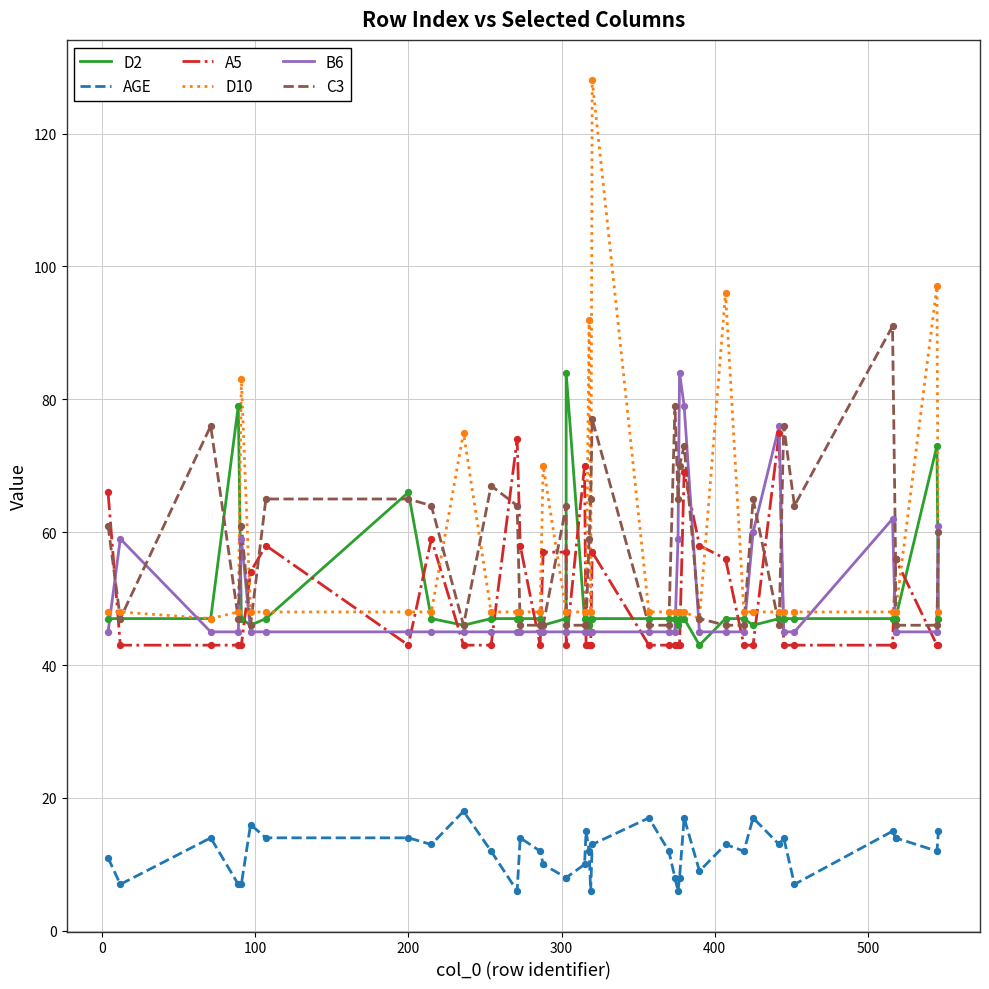

At how many categories does at least one series exceed 28?

40